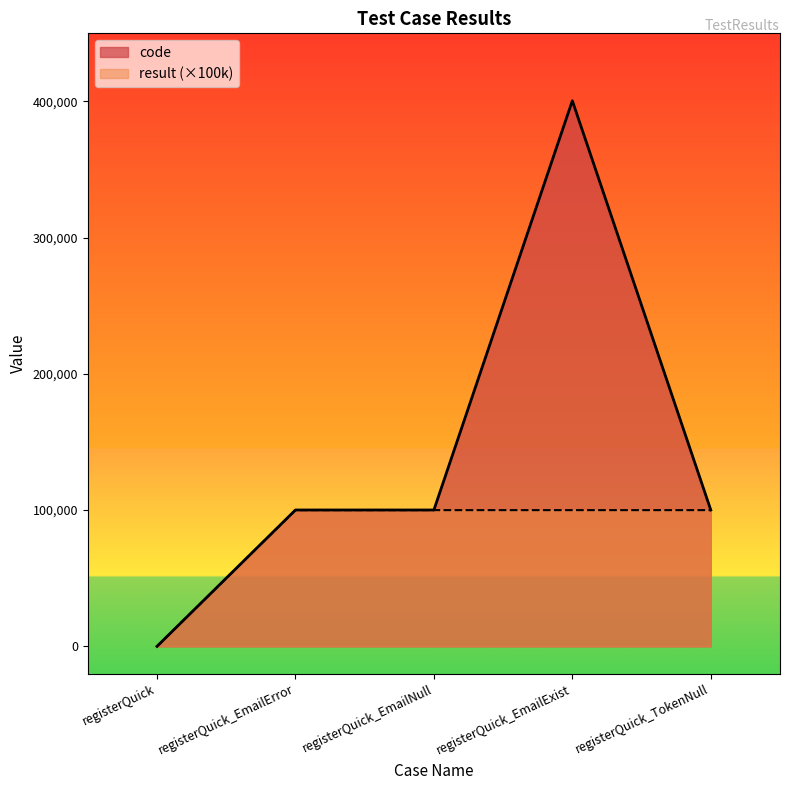

True or false: code and result intersect in this chart.

False